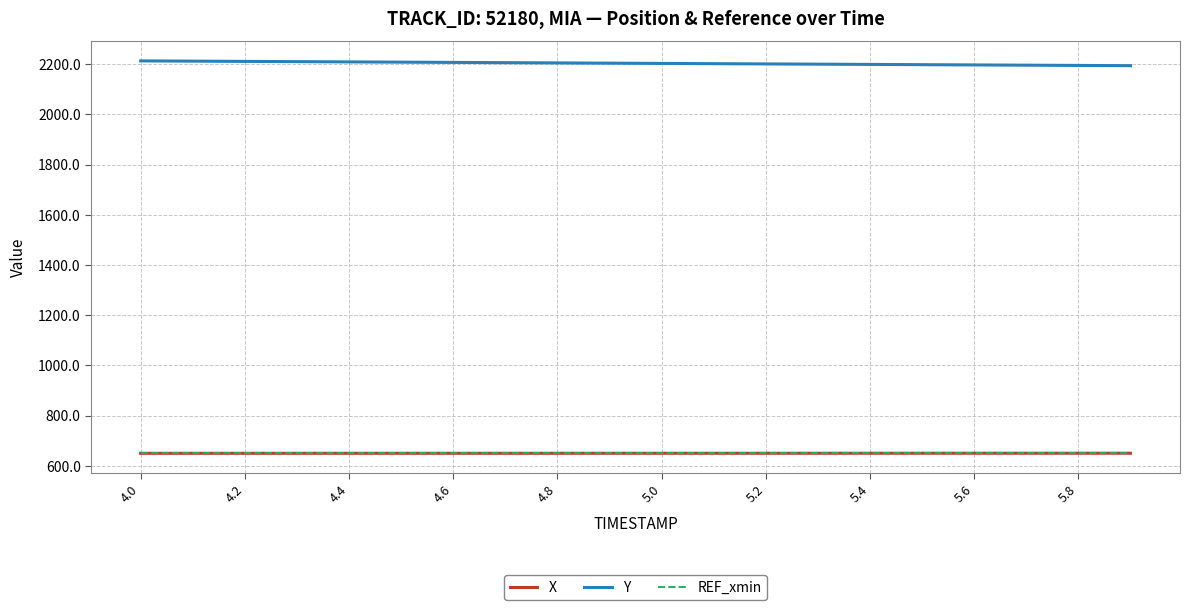

True or false: X and REF_xmin intersect in this chart.

False